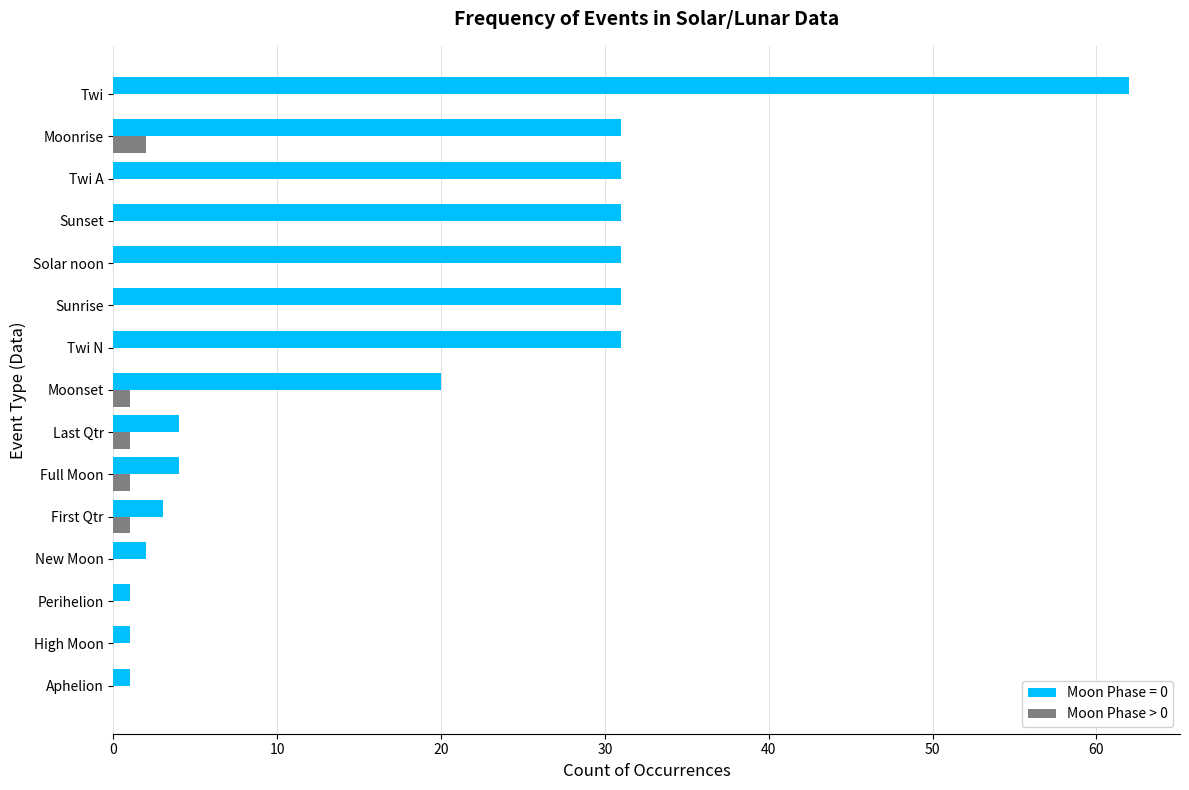

How many categories are shown in the chart?

15